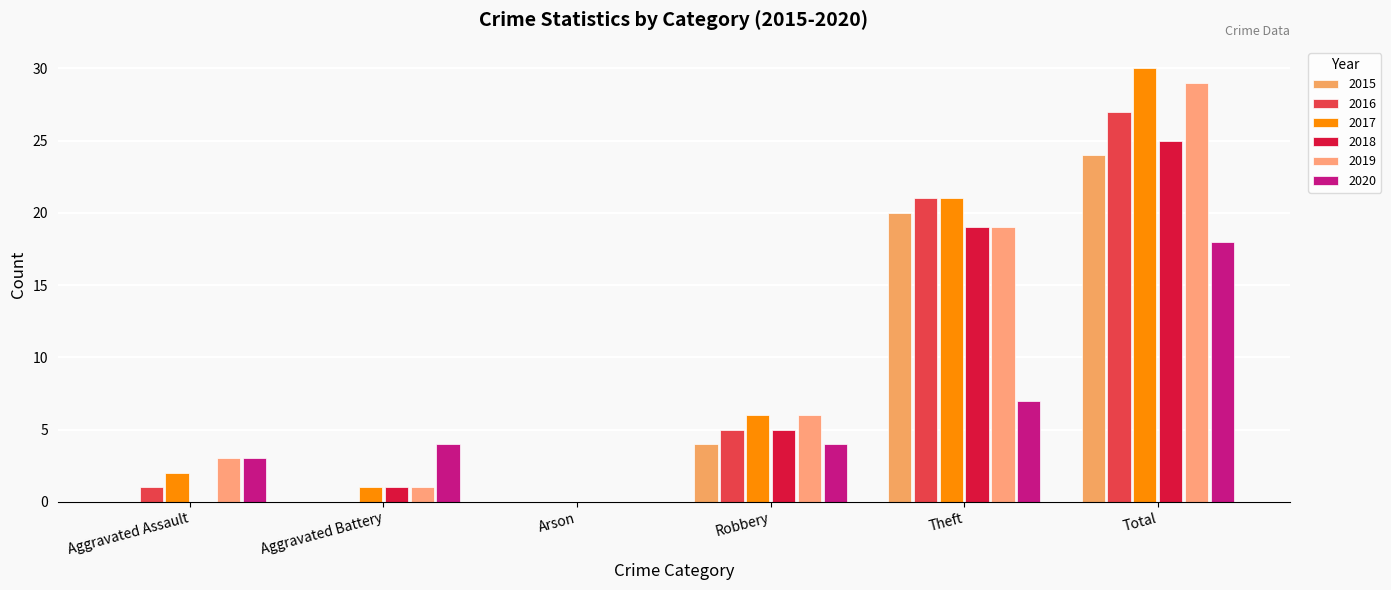

What is the maximum value shown in the chart?

30